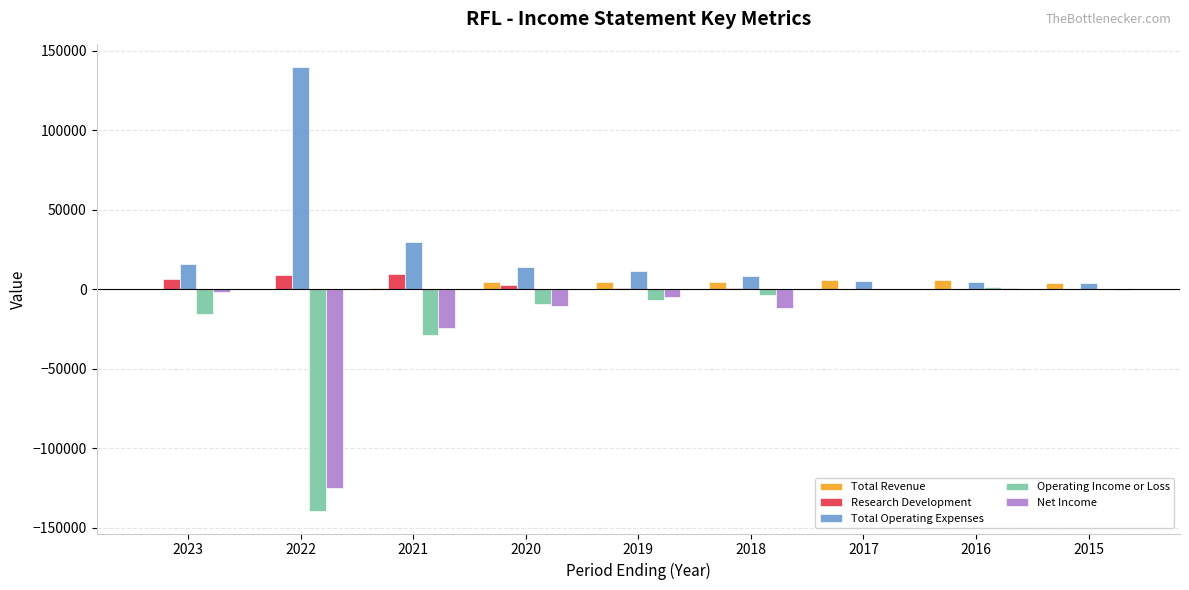

Count the number of data series in this chart.

5